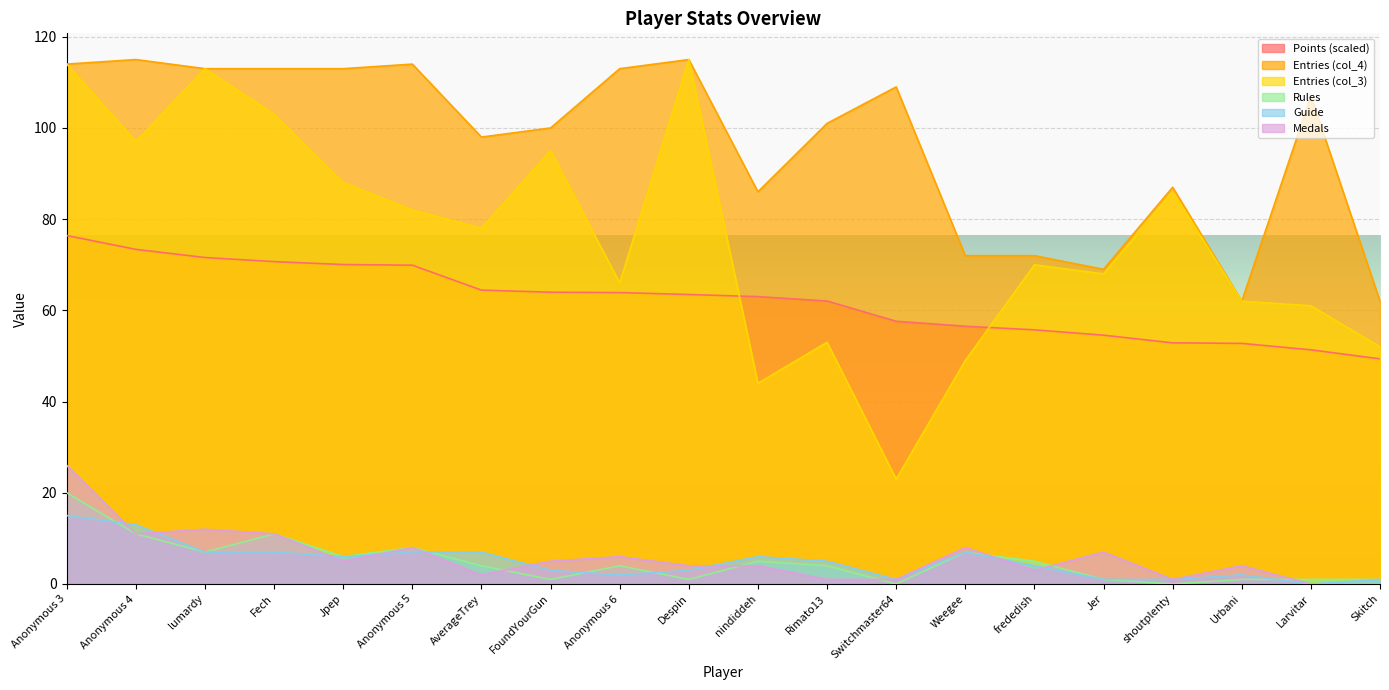

How many lines are shown in the chart?

6